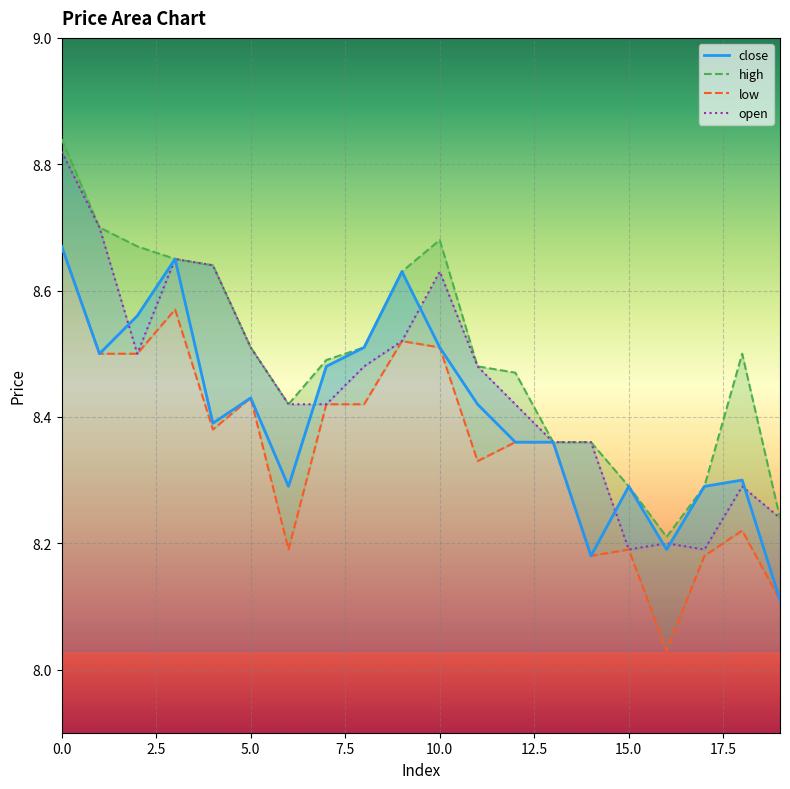

What is the approximate value of close at 18?

8.3